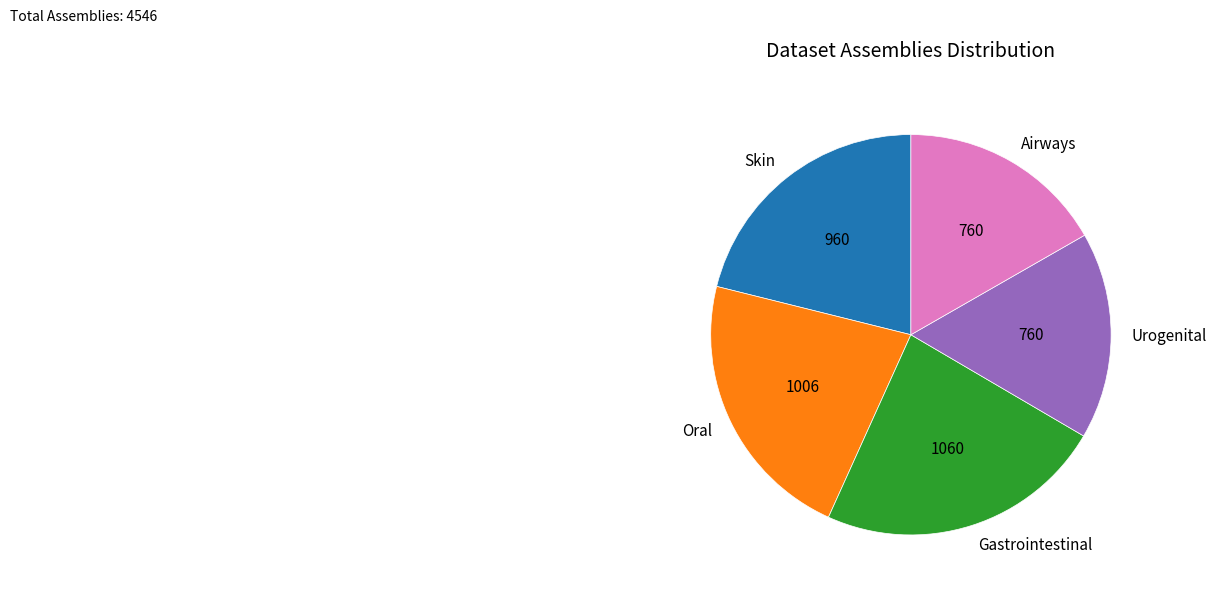

Combined, do Skin and Gastrointestinal account for over 50%?

No